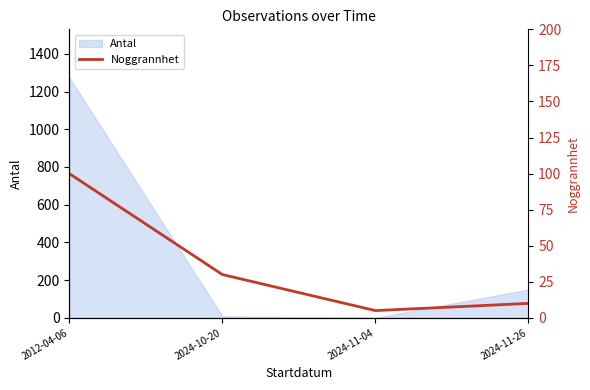

How many values exceed 30?

1